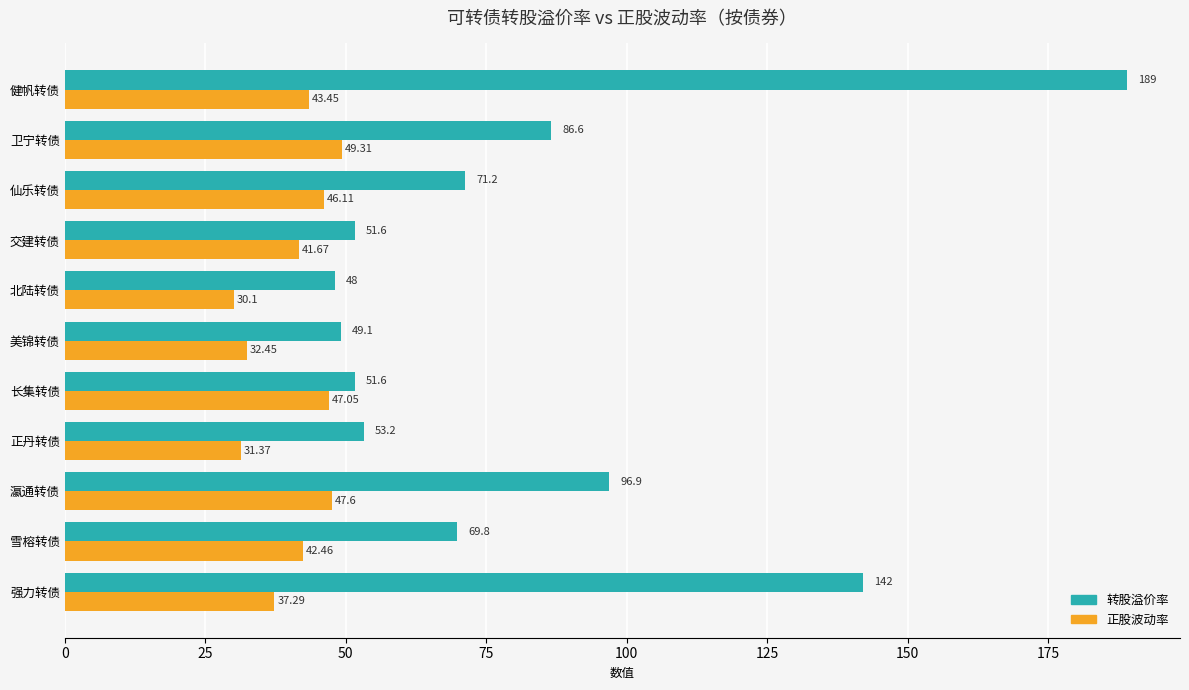

Rank the series by their average value, from highest to lowest.

转股溢价率, 正股波动率